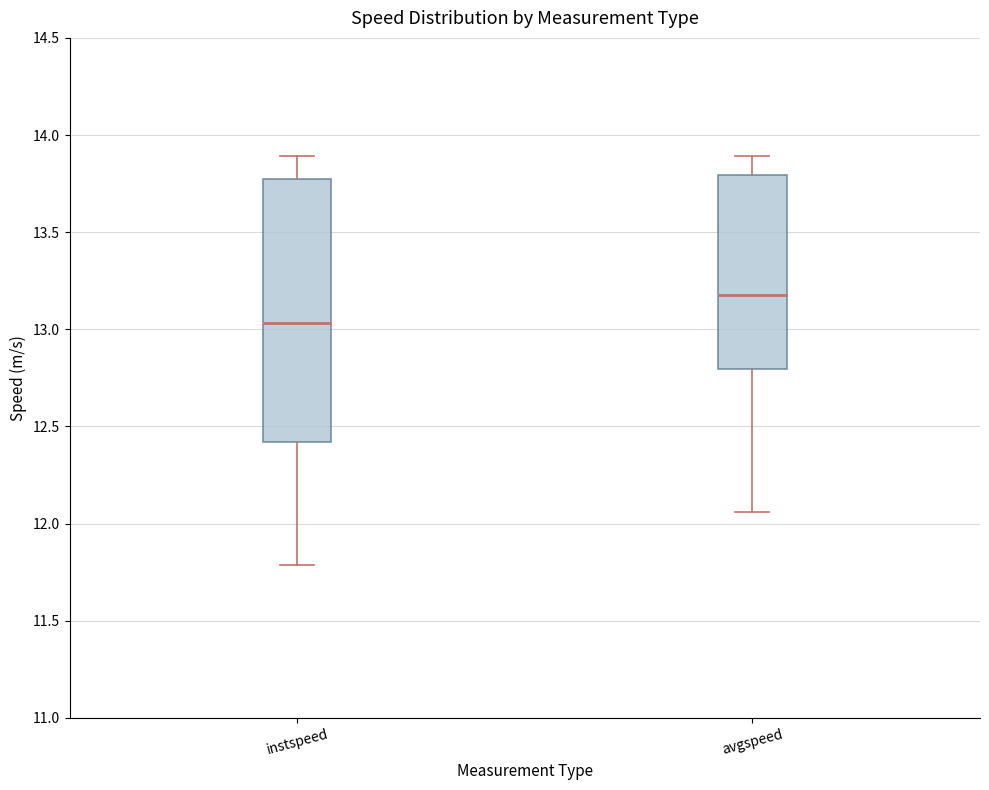

Reading left to right, read every box against the y-axis: the position of its median line, the range the box covers, and the ends of its whiskers. The values are not printed on the chart, so give them approximately, as read against the axis.

instspeed: median 13.05, box 12.40 to 13.75, whiskers 11.80 to 13.90
avgspeed: median 13.20, box 12.80 to 13.80, whiskers 12.05 to 13.90